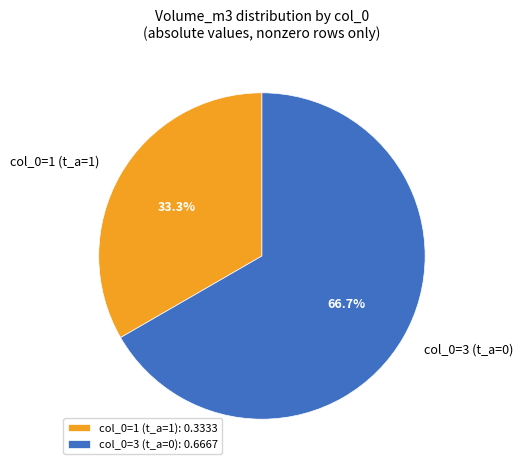

To the nearest percent, what is the average slice percentage?

50%